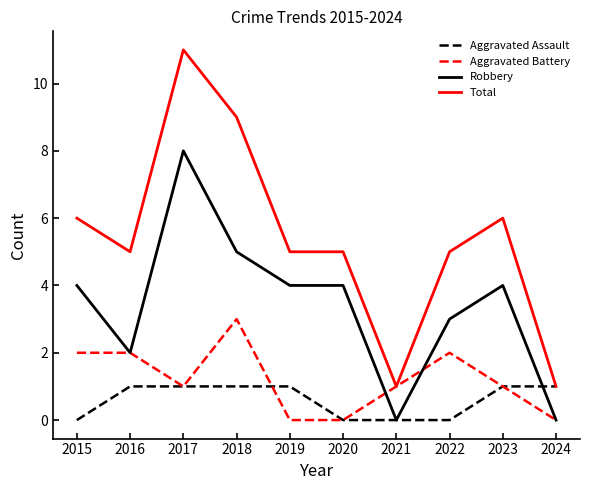

True or false: Total has a value of 6 at 2023.

True